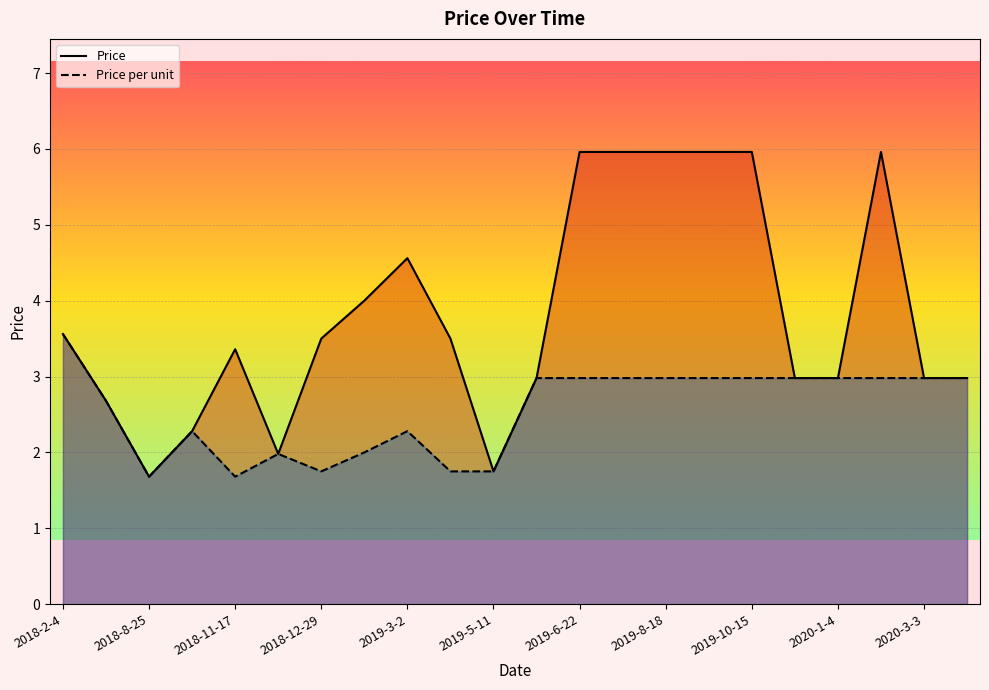

True or false: Price per unit and Price intersect in this chart.

False